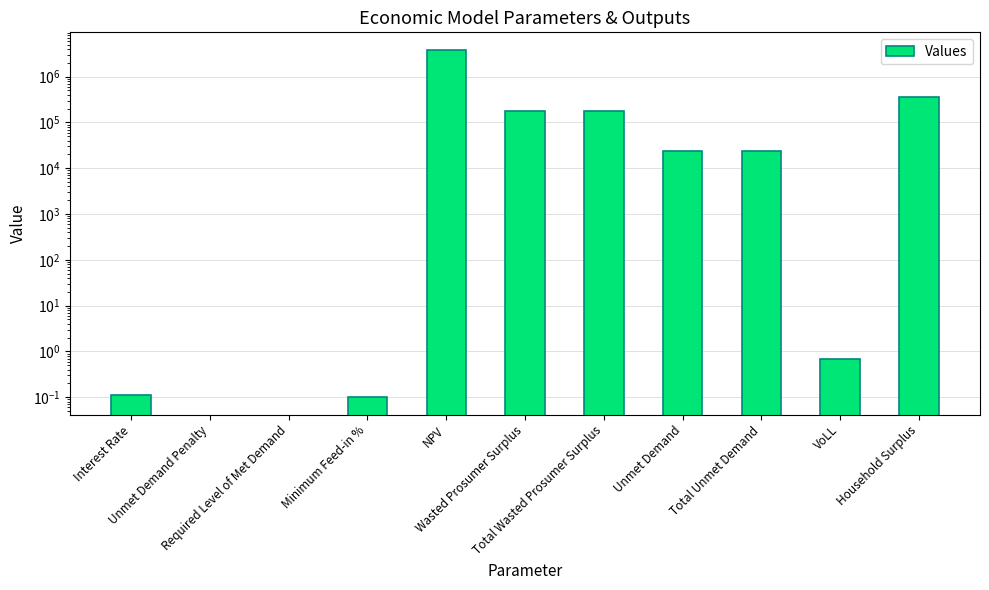

Rank the categories by value from highest to lowest.

NPV, Household Surplus, Wasted Prosumer Surplus, Total Wasted Prosumer Surplus, Unmet Demand, Total Unmet Demand, VoLL, Interest Rate, Minimum Feed-in %, Unmet Demand Penalty, Required Level of Met Demand